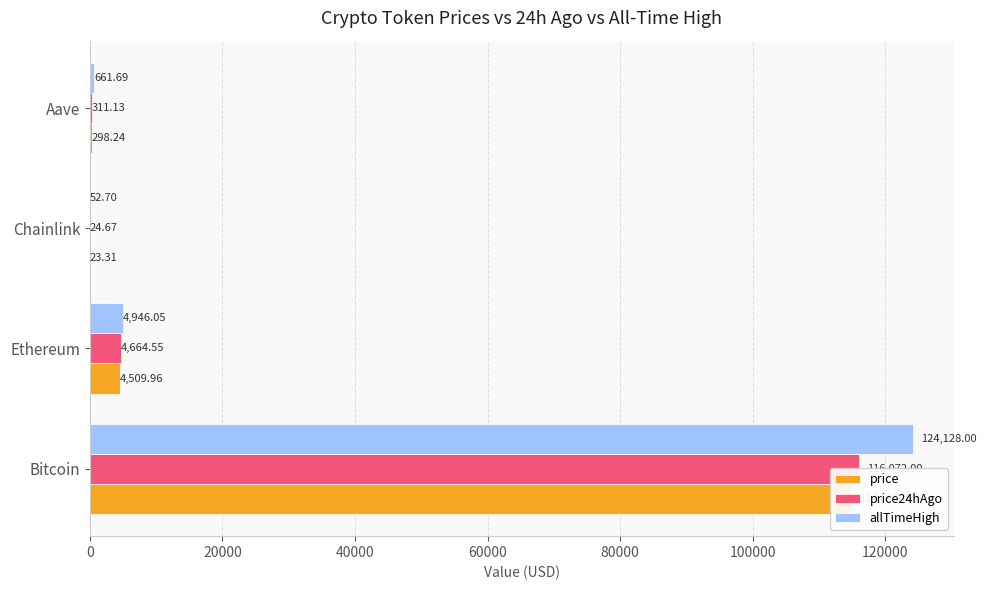

How many data points in price are above 4509?

2